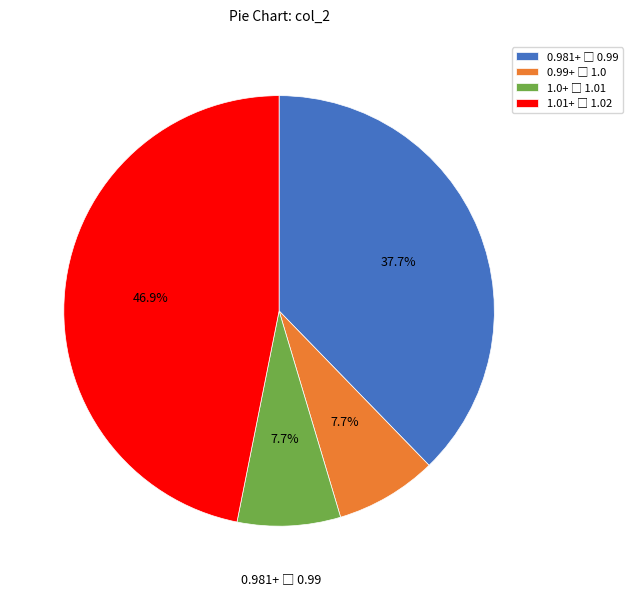

Does any single category account for the majority?

No